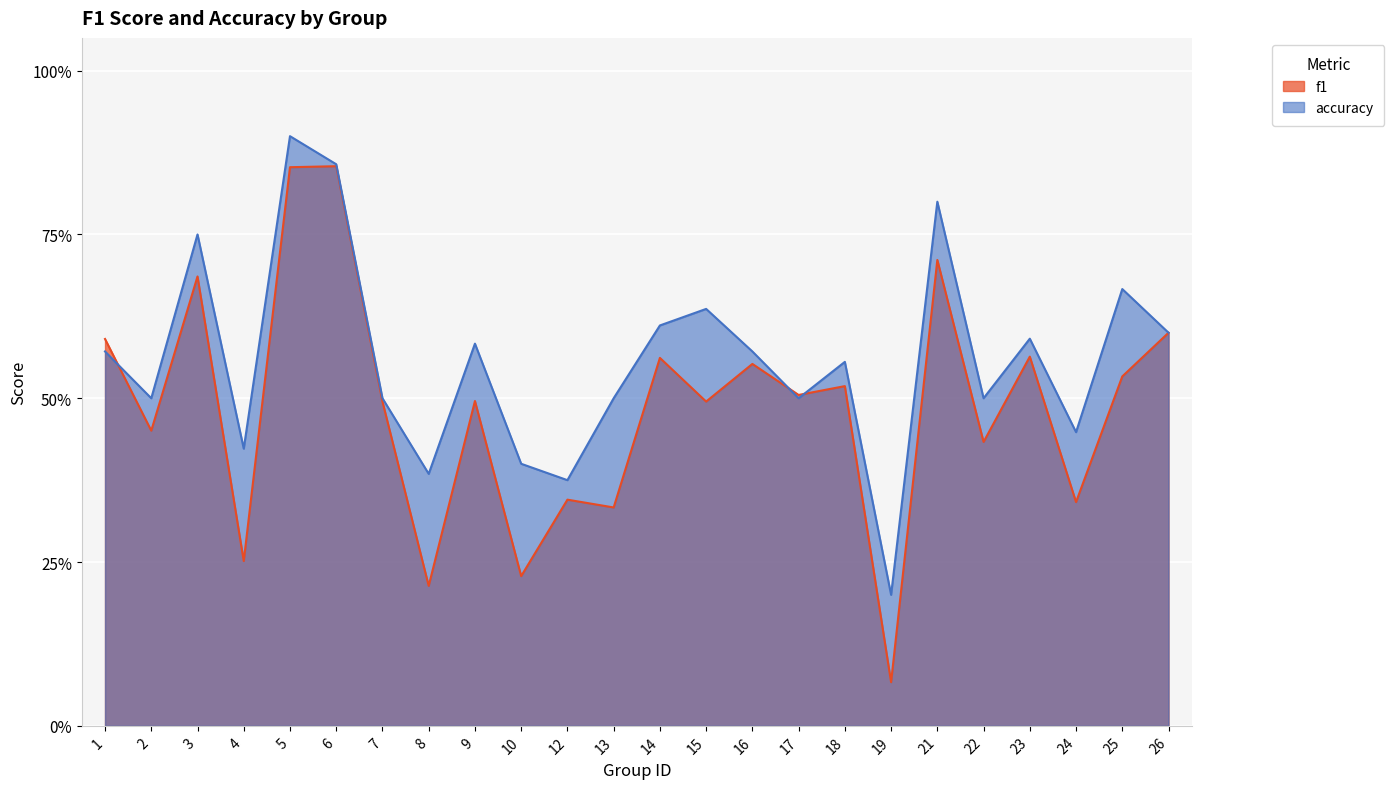

How many accuracy values are between 0 and 1?

24